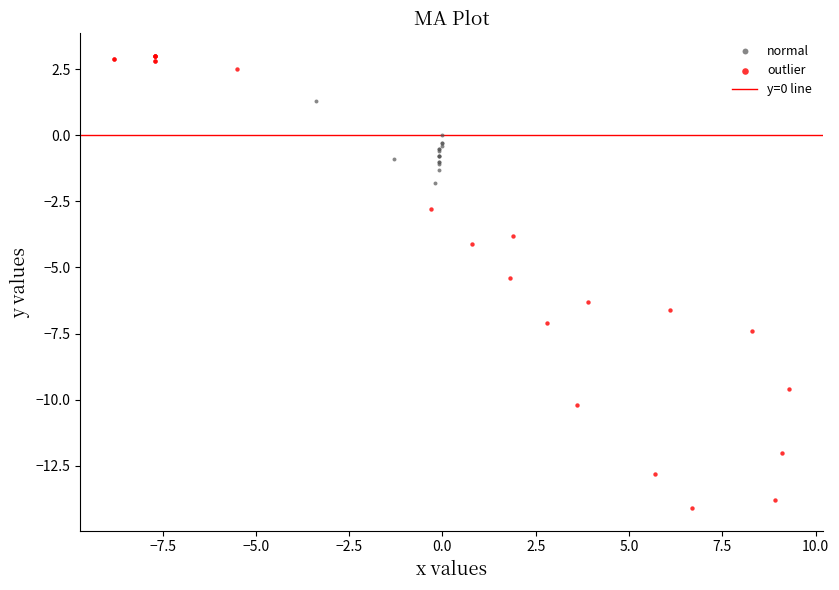

Which series contains the highest Y value?

outlier